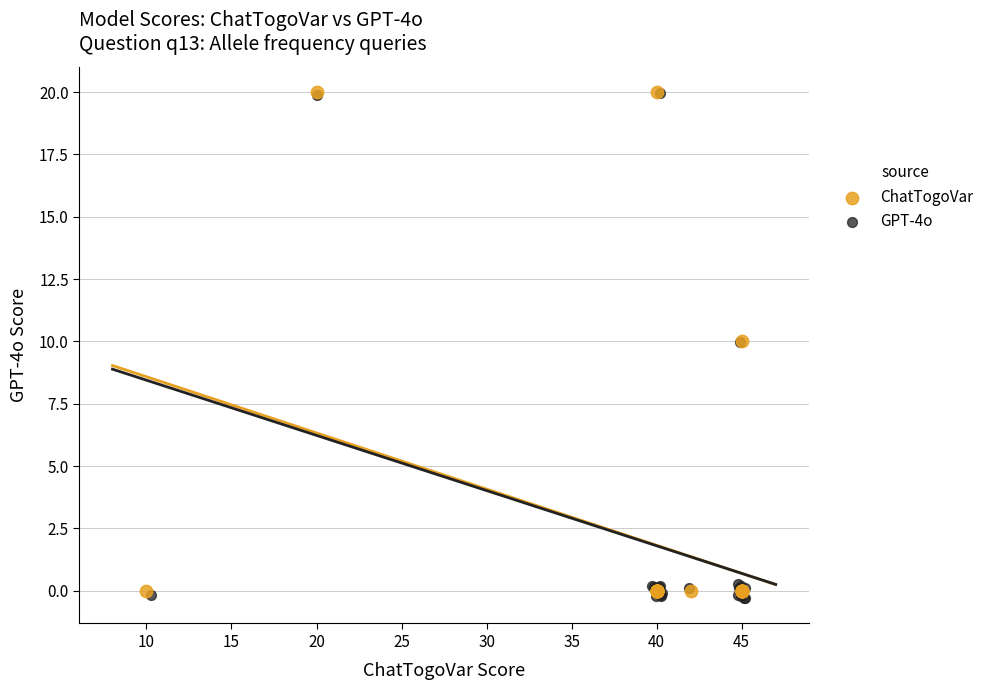

Which series has the largest Y range (max minus min)?

GPT-4o